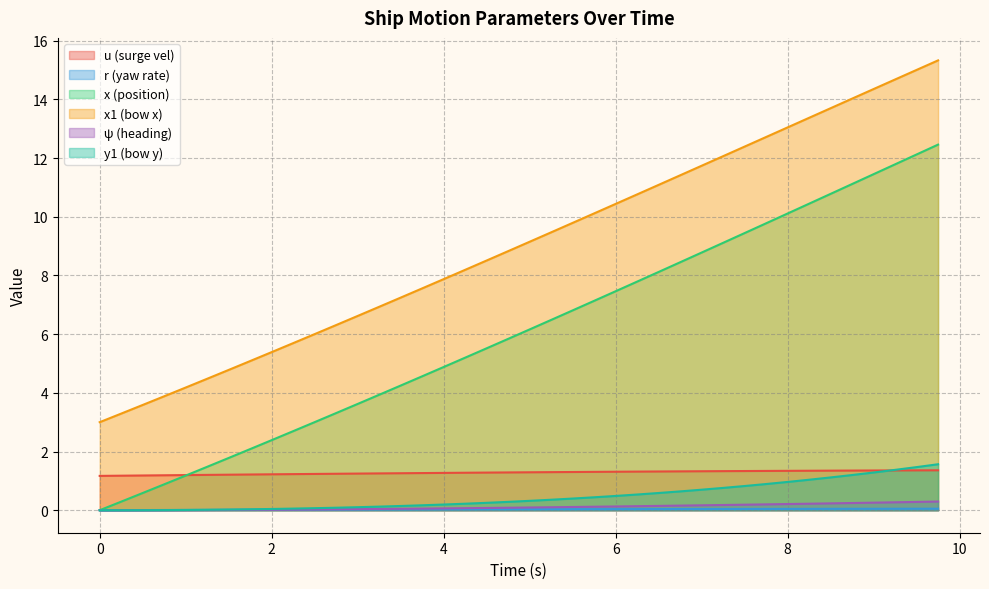

What are all the series names shown in the legend?

u (surge vel), r (yaw rate), x (position), x1 (bow x), ψ (heading), y1 (bow y)